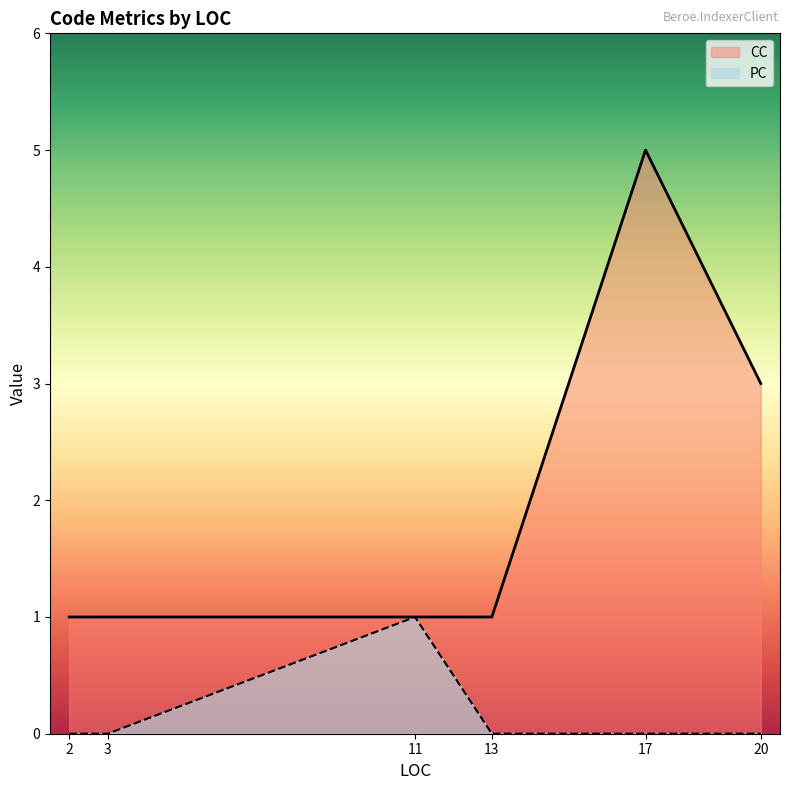

Reading left to right, what are all the values shown in this chart?

CC: 17=5	2=1	13=1	20=3	3=1	11=1
PC: 17=0	2=0	13=0	20=0	3=0	11=1